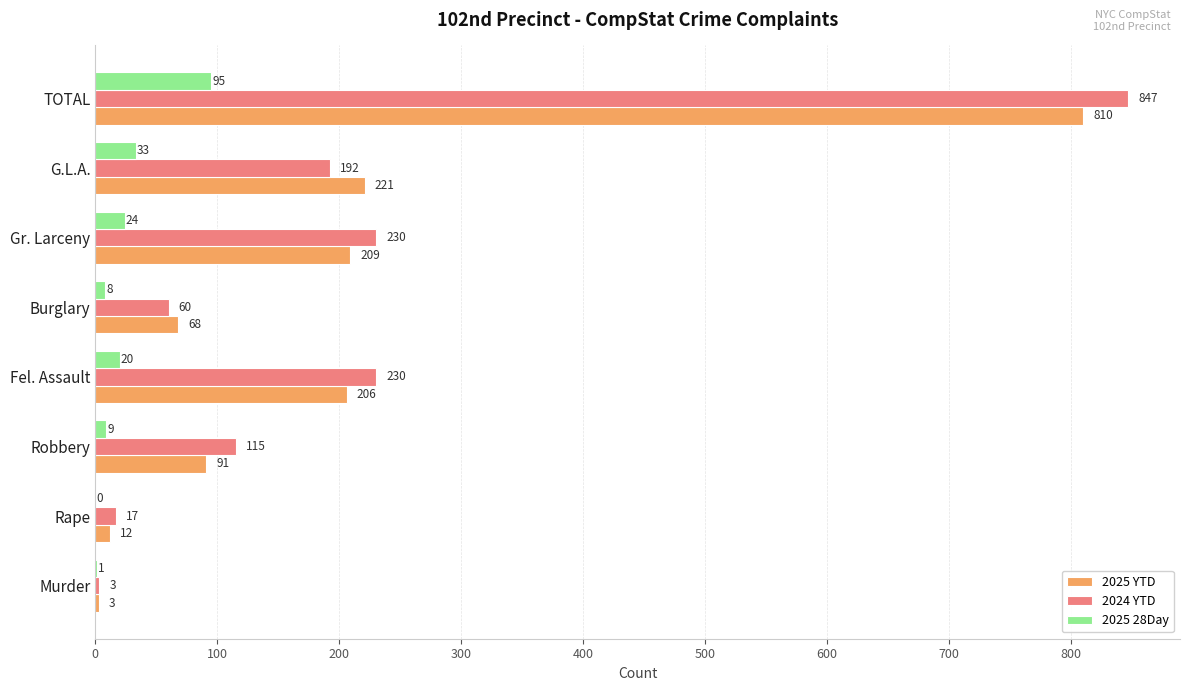

What is the sum of all 2025 YTD values?

1620